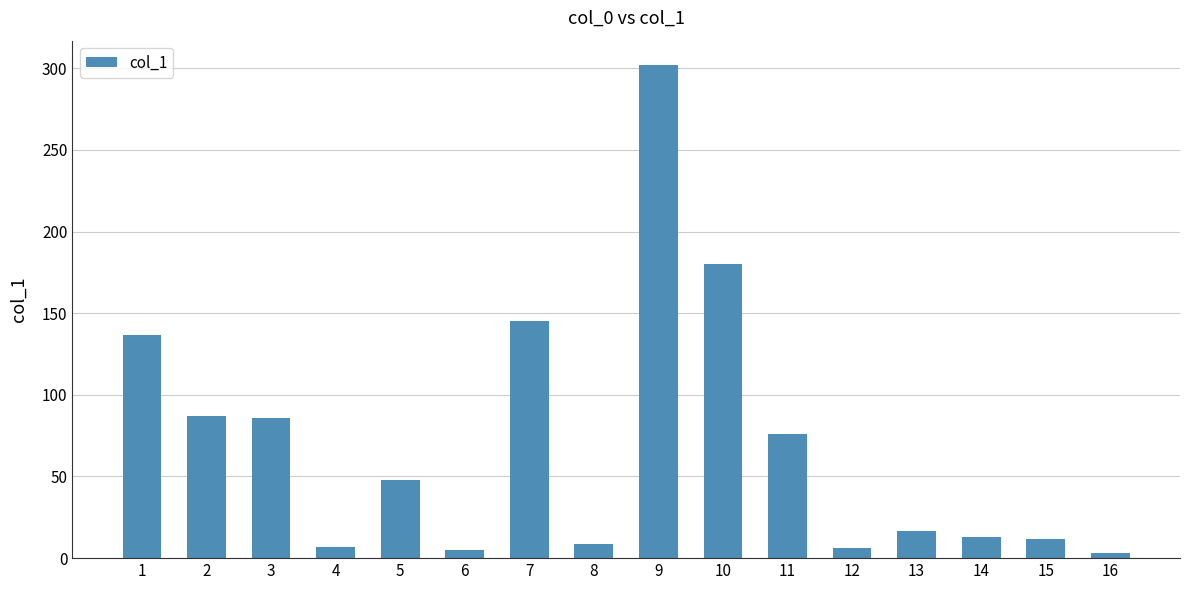

Which label corresponds to the largest value in the chart?

9